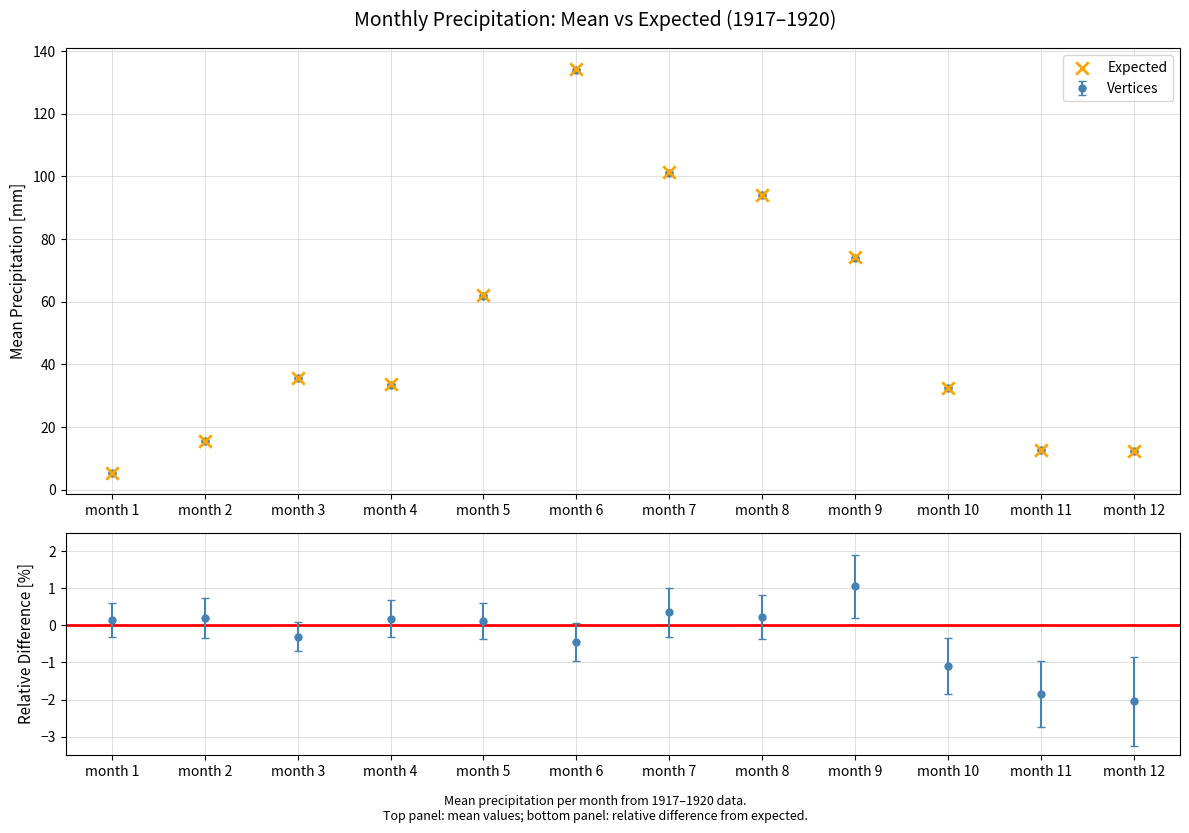

Which has a higher value, month 7 or month 1?

month 7